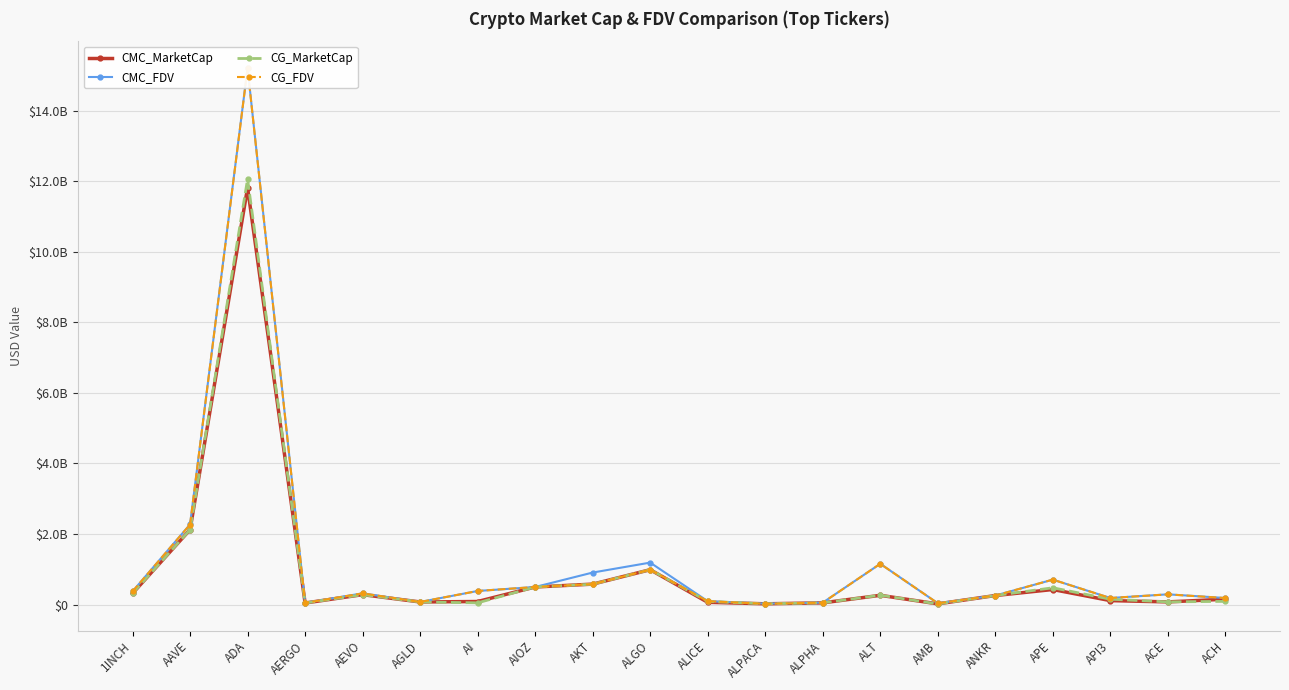

True or false: CG_FDV has more than 2 points higher than both neighbors.

True